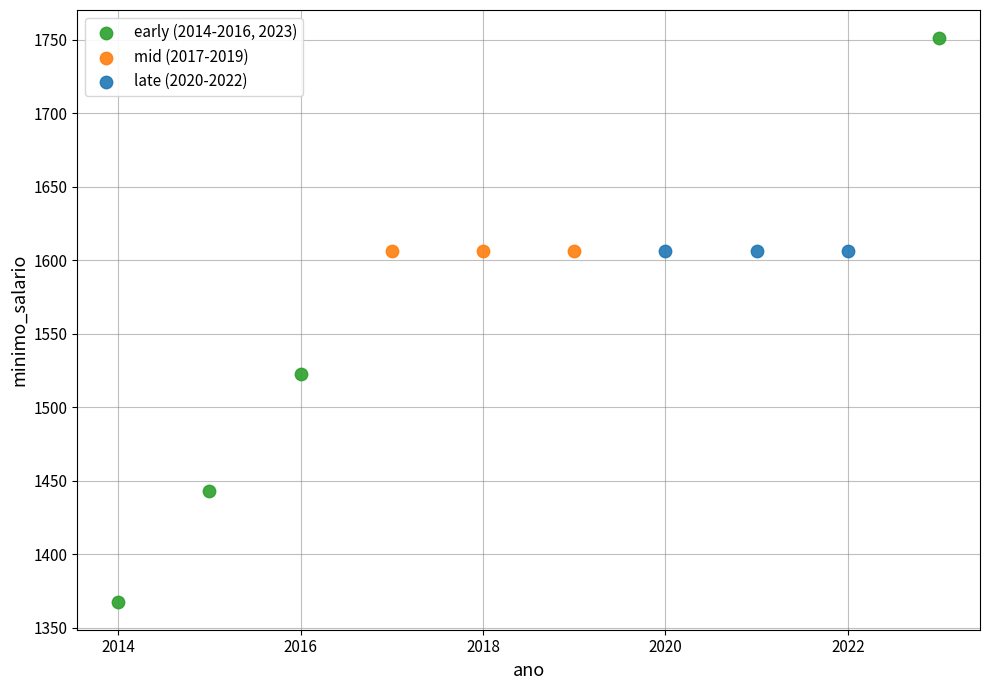

Which series contains the highest Y value?

early (2014-2016, 2023)